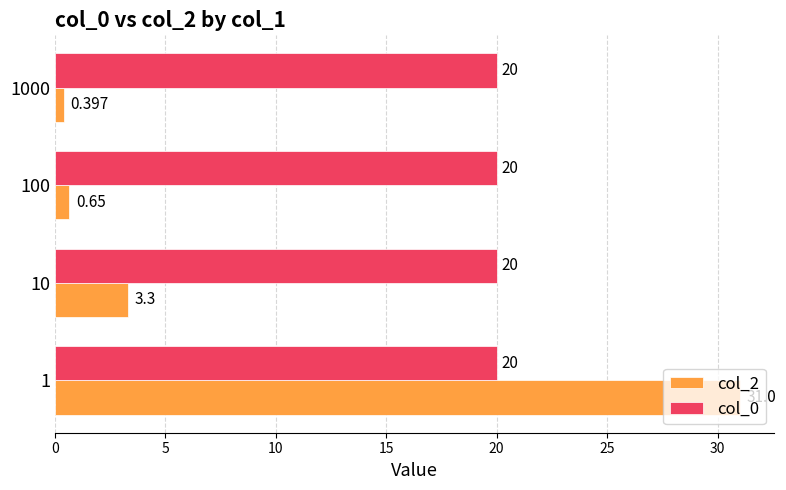

The value of col_2 at 10 is 1.0. True or false?

False